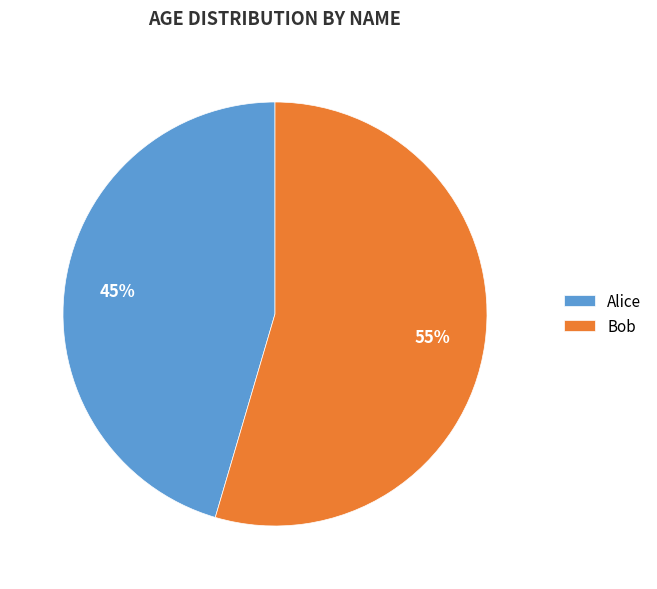

Combined, do Alice and Bob account for over 50%?

Yes